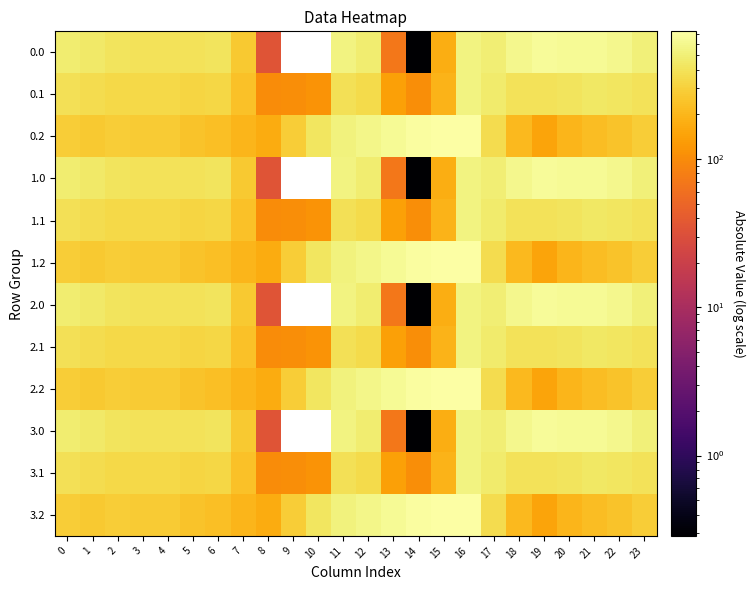

What is the approximate value of 3.2 at 21?

226.4